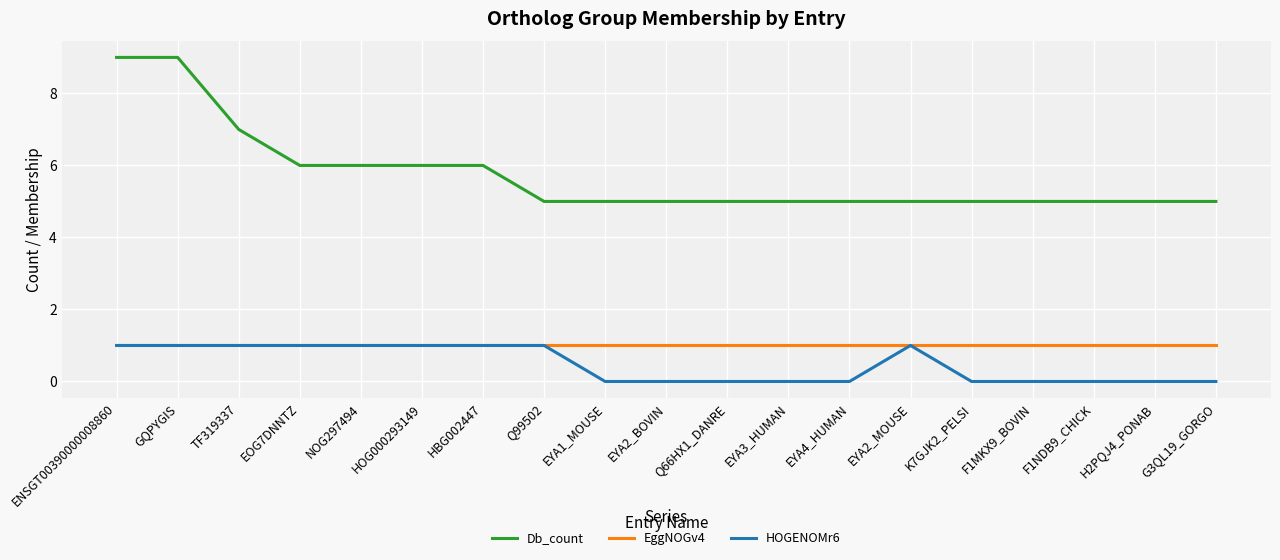

At how many categories does at least one series exceed 4?

19